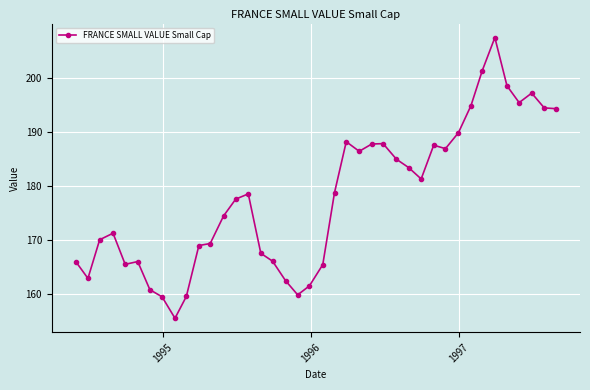

True or false: the data has more than 2 interior local peaks.

True